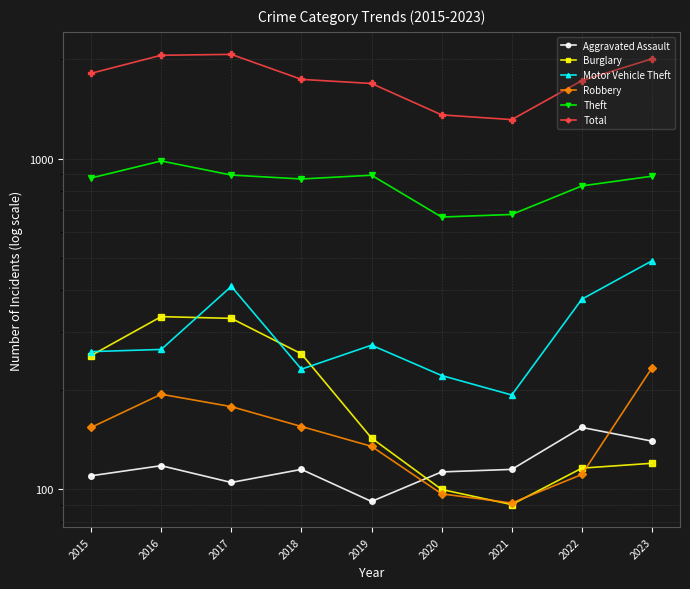

Which series changed the most between 2019 and 2022?

Motor Vehicle Theft